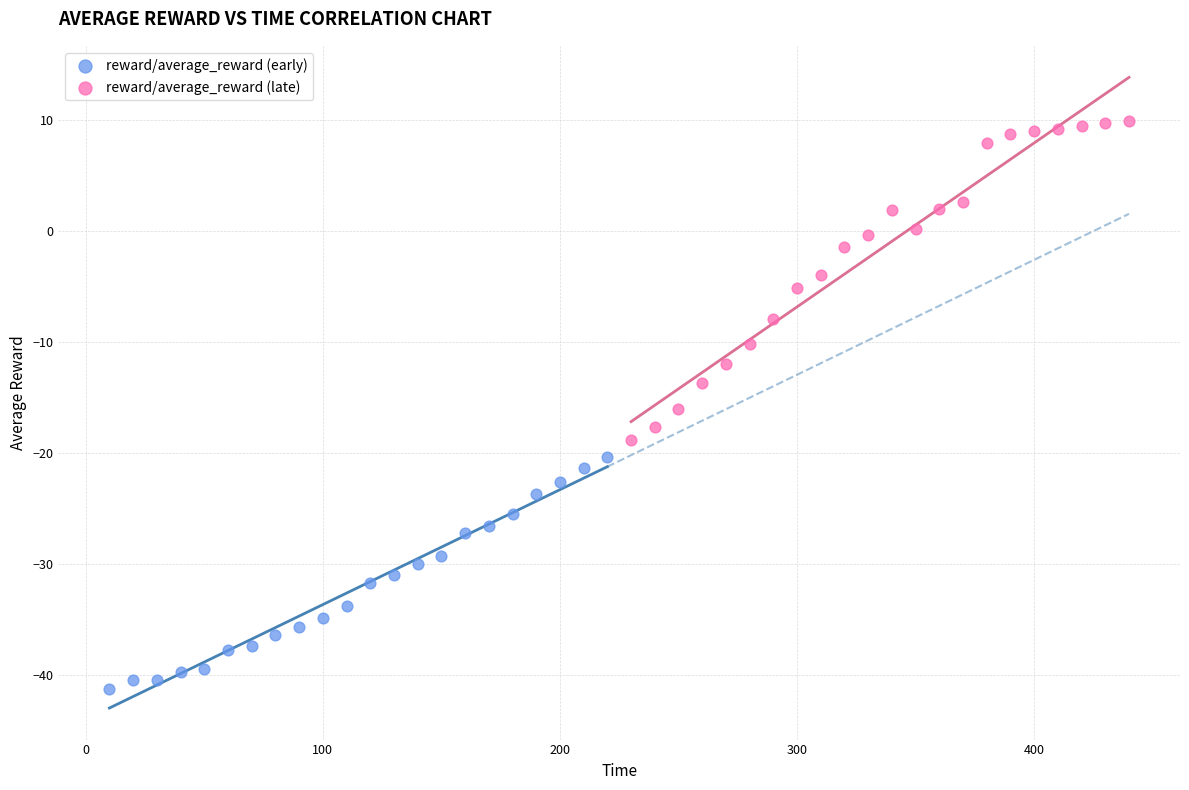

Which series reaches the maximum Y coordinate?

reward/average_reward (late)